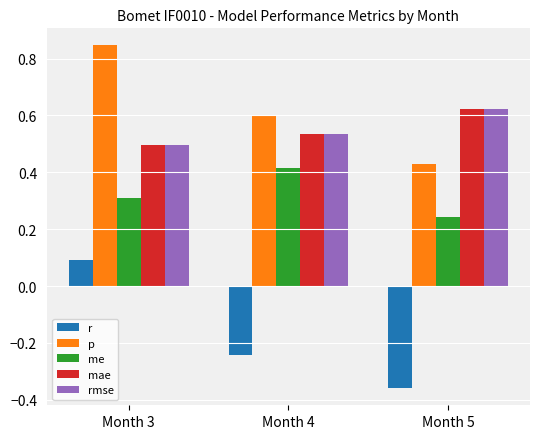

How many bars are there in each group?

5